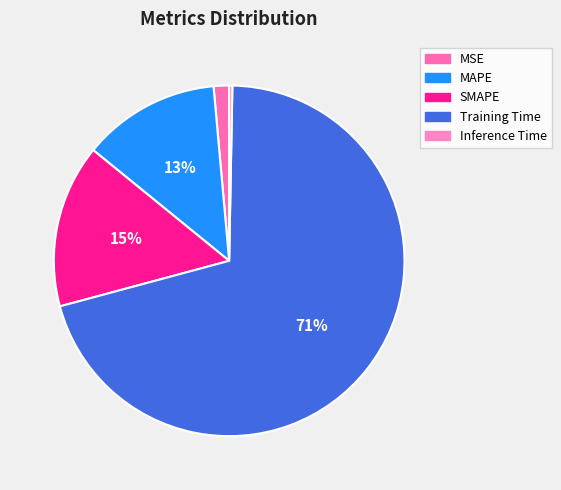

Is it true that Inference Time is 1% of the pie?

False